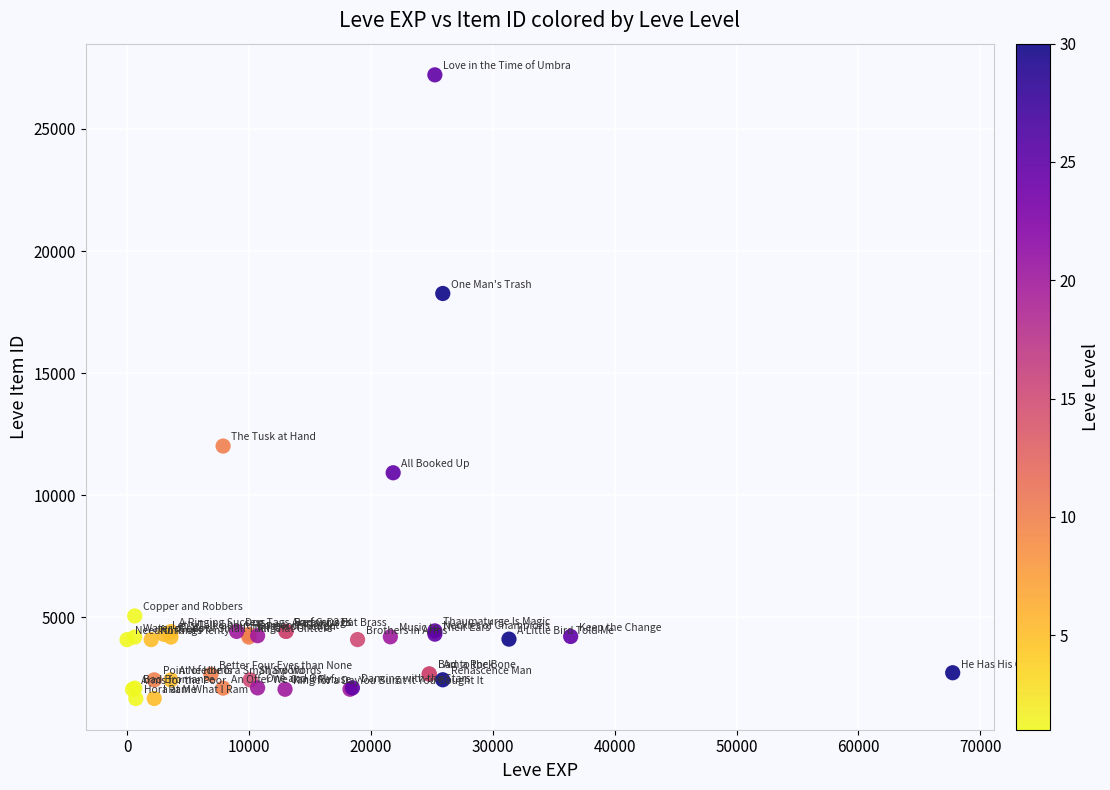

What Y value in the scatter plot is closest to 14448?

12018